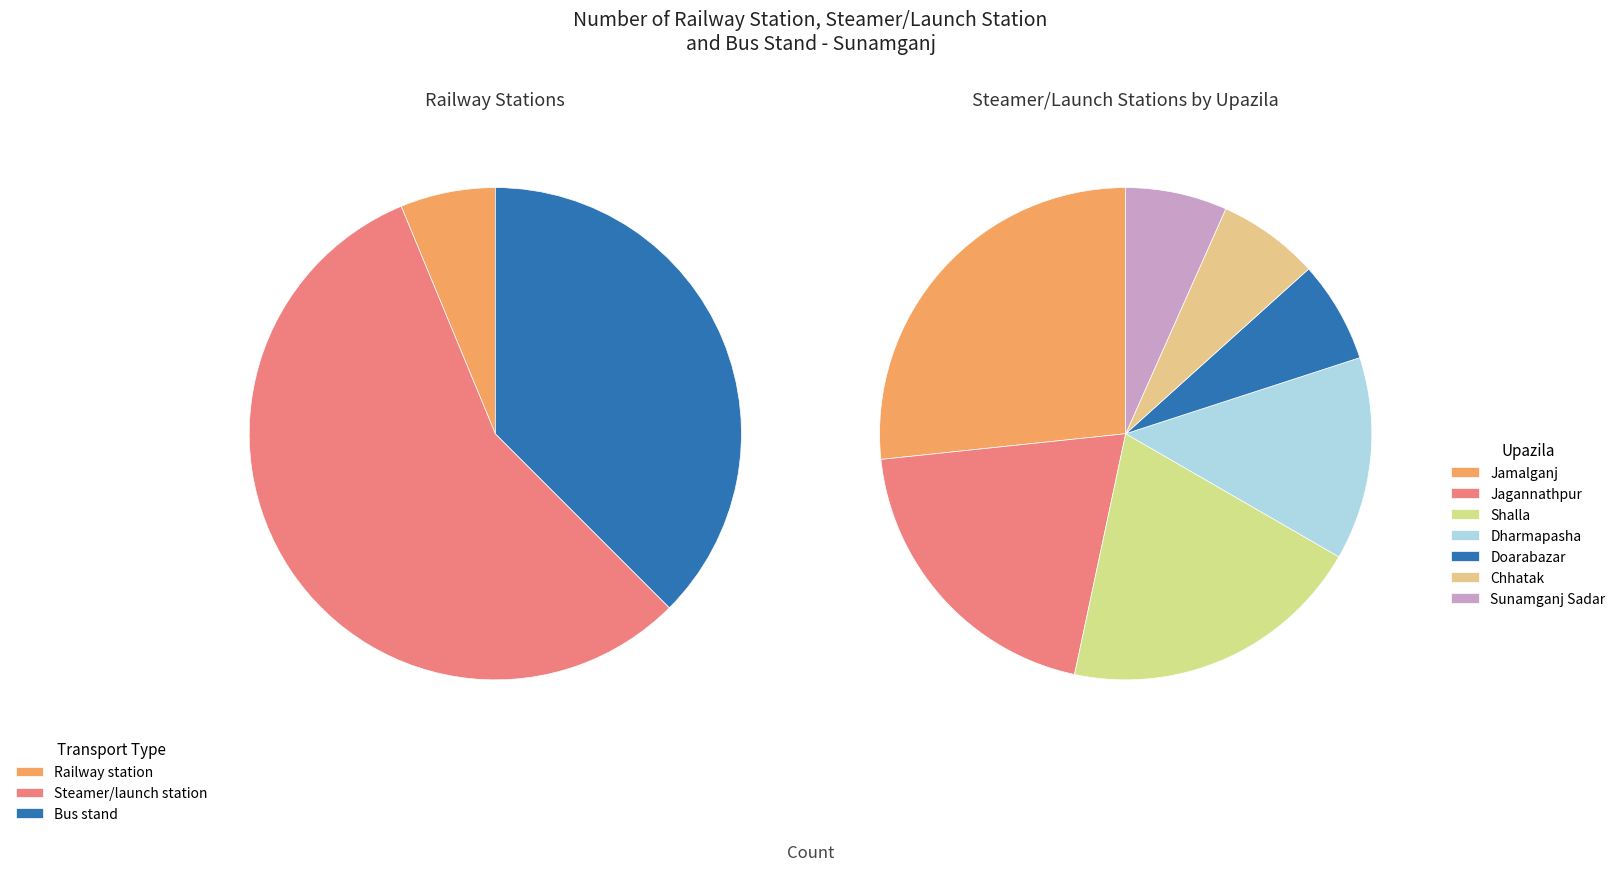

Does any single category account for the majority?

Yes